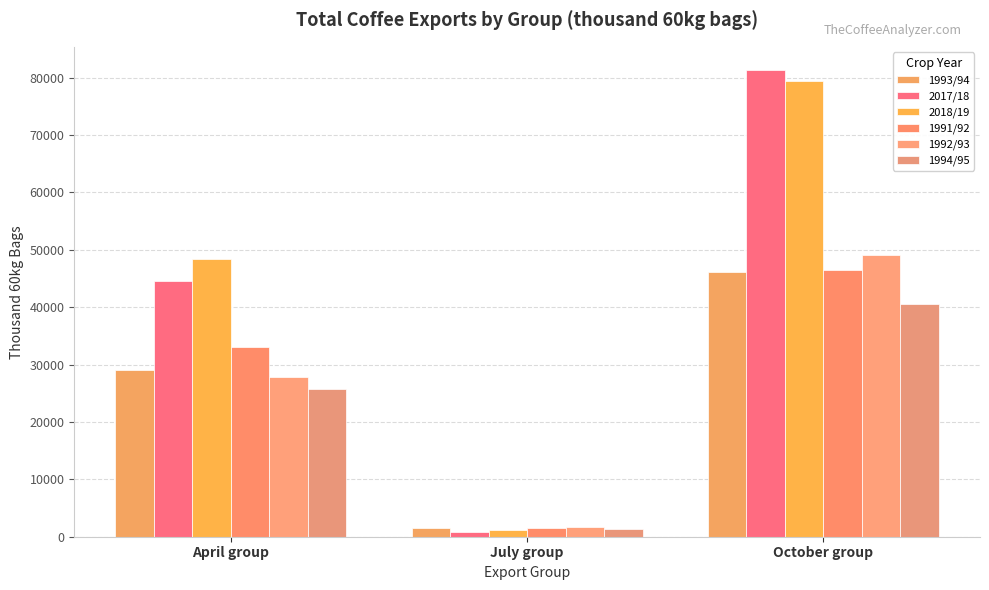

What is the maximum value for 1993/94?

46193.5